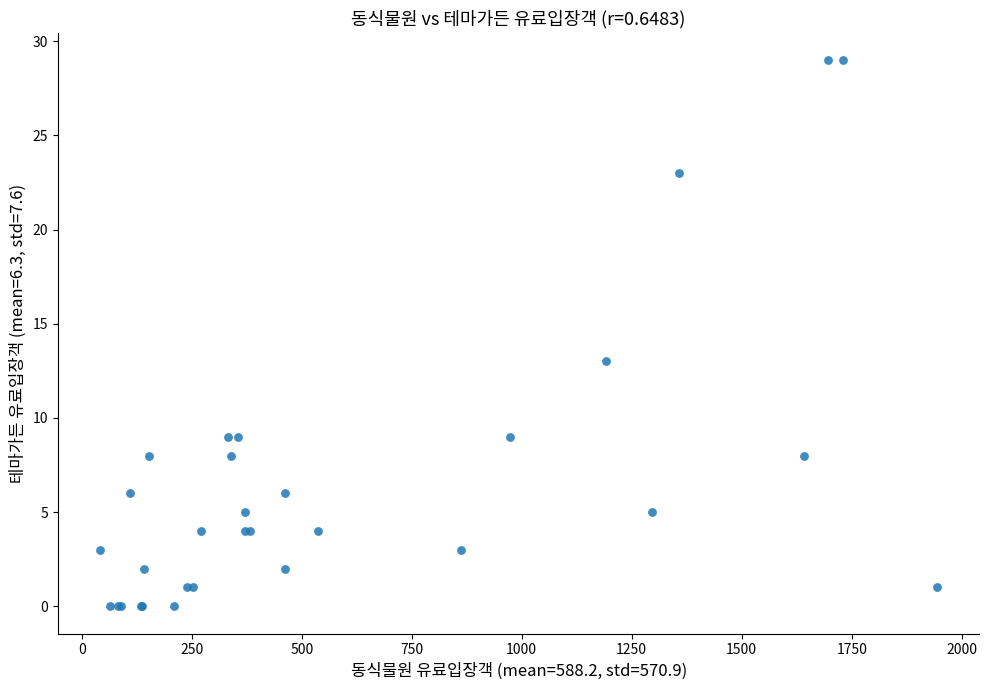

What Y value in the scatter plot is closest to 14?

13